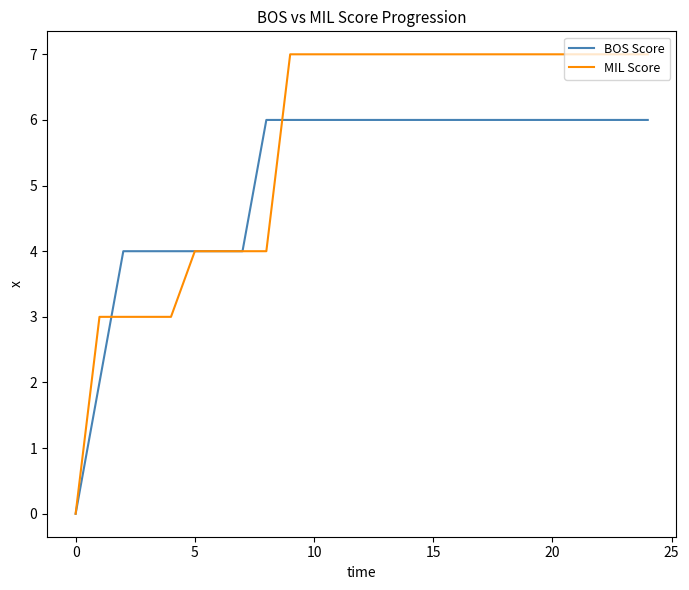

Which series has the widest spread of values?

MIL Score